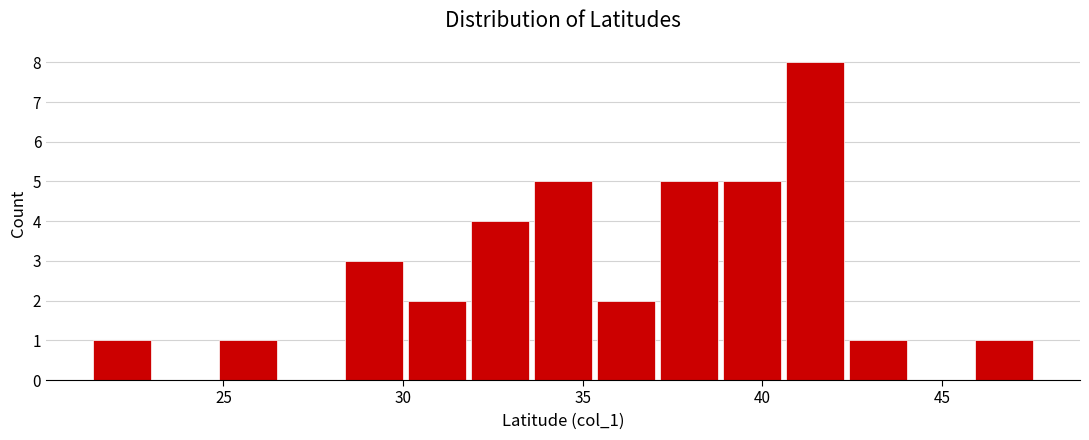

Around what value on the x-axis is the tallest bar? Give the approximate position of its centre, as read against the axis.

41.5